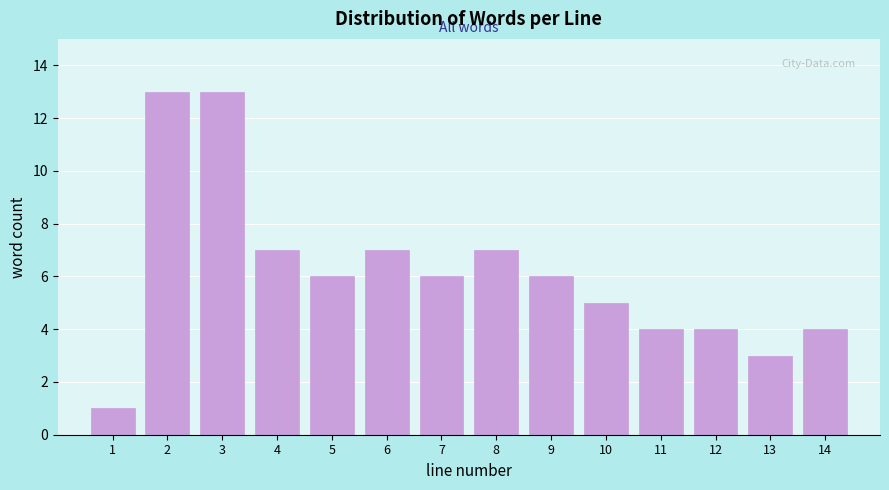

Reading right to left, list all the values displayed in this chart.

4	3	4	4	5	6	7	6	7	6	7	13	13	1